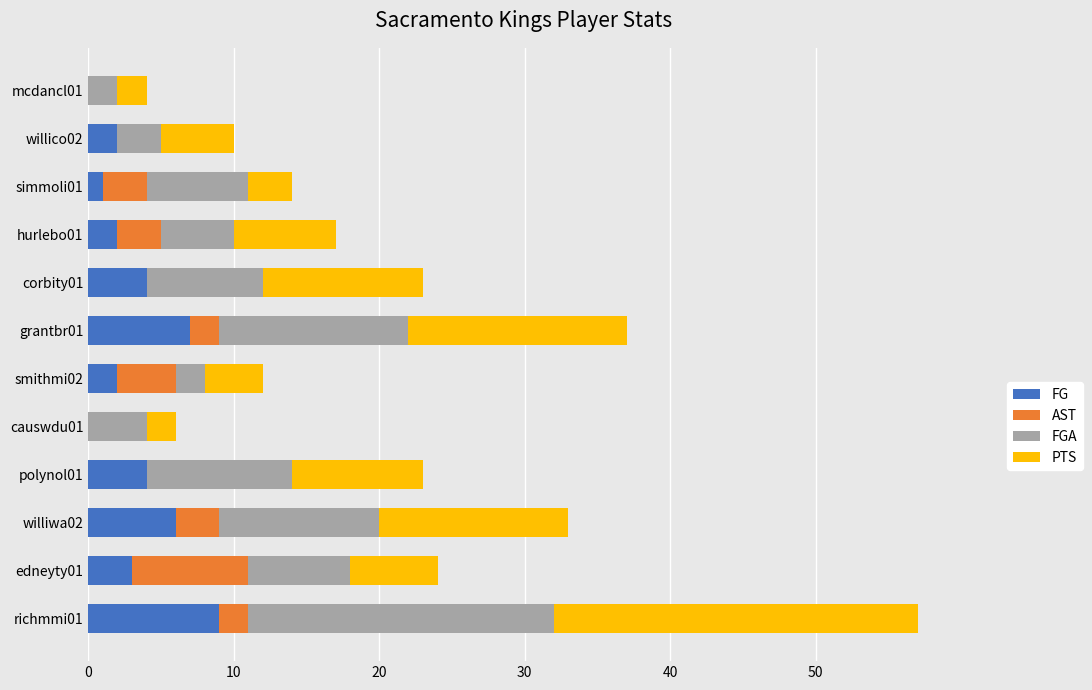

At which category is the sum across all series the highest?

richmmi01